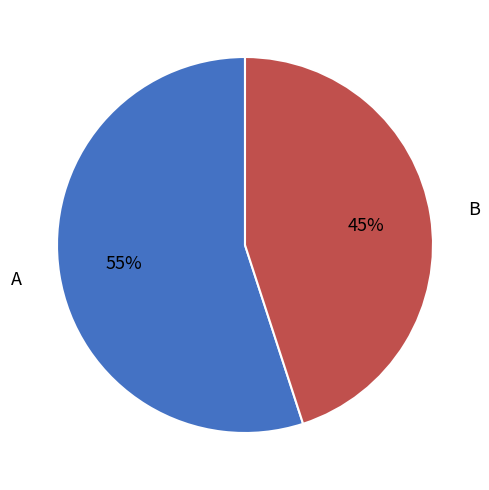

Do A and B together represent more than half of the pie?

Yes